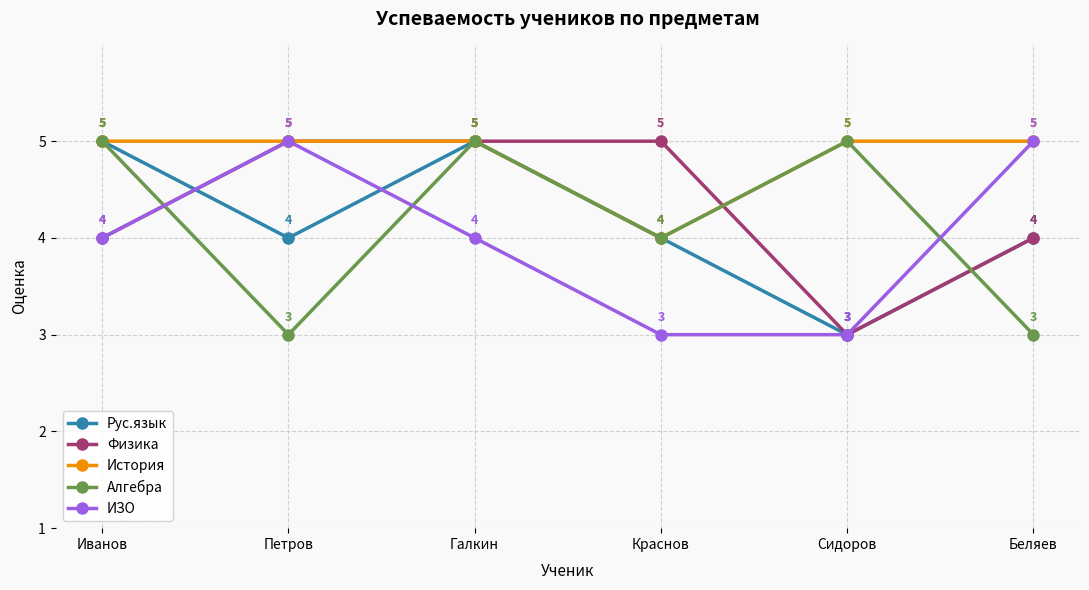

What is the minimum value for Физика?

3